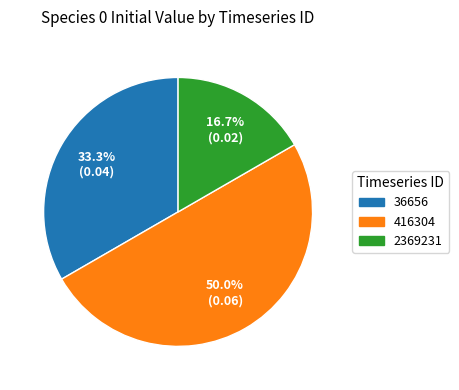

What is the largest slice in the pie chart?

416304